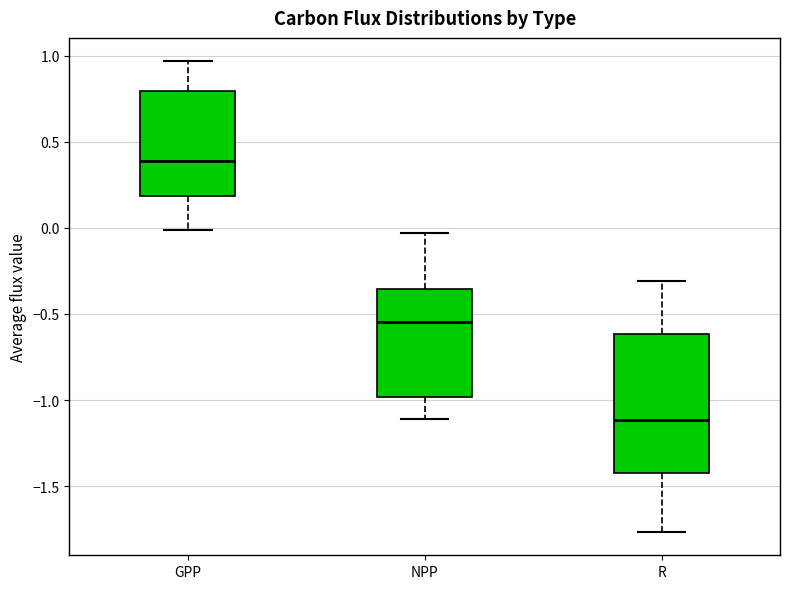

Reading left to right, transcribe this box plot: for each box, give where its median line is, the range the box spans, and where its two whiskers end, as read against the y-axis. The values are not printed on the chart, so give them approximately, as read against the axis.

GPP: median 0.40, box 0.20 to 0.80, whiskers 0.00 to 0.95
NPP: median -0.55, box -1.00 to -0.35, whiskers -1.10 to -0.05
R: median -1.10, box -1.45 to -0.60, whiskers -1.75 to -0.30